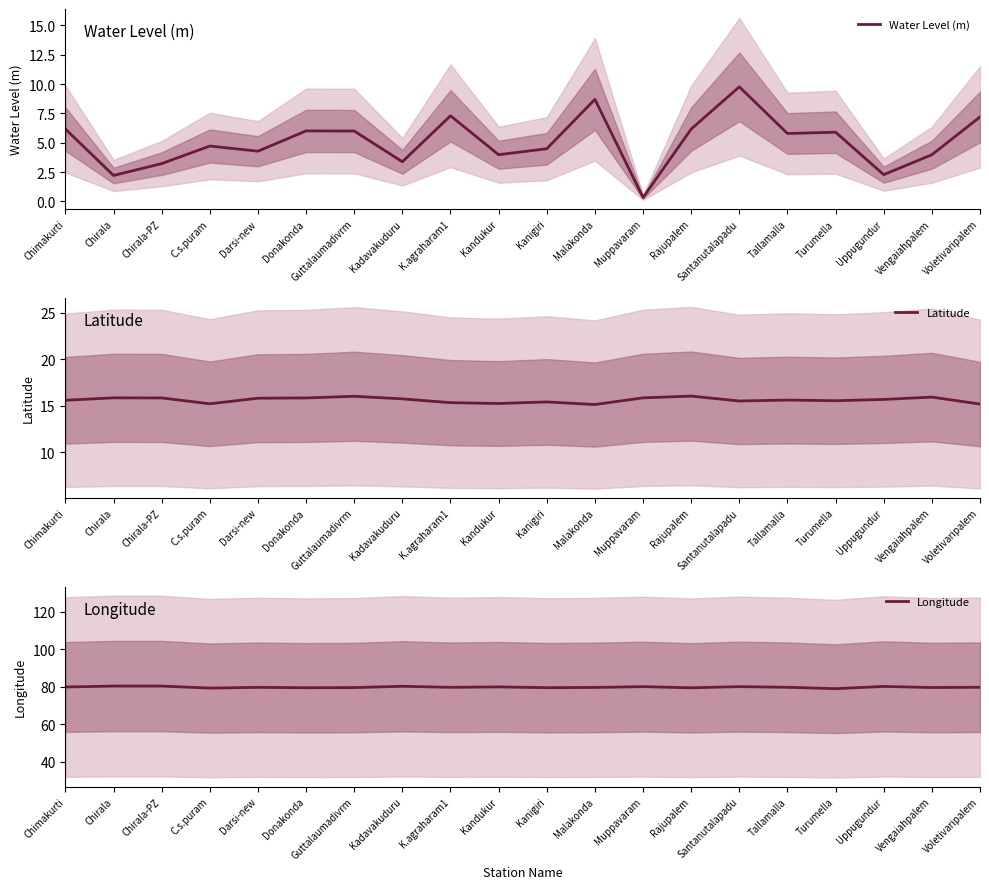

What is the label of the 19th point from the right?

Chirala